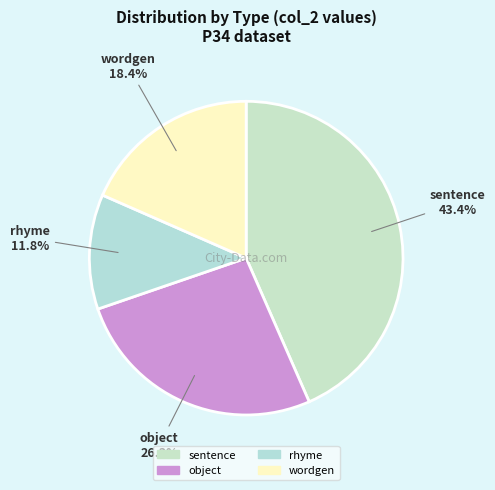

Which has a higher value, rhyme or sentence?

sentence